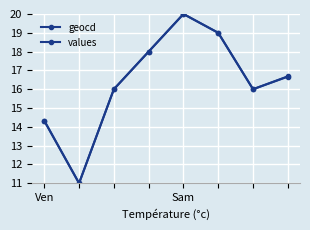

How many categories are shown in the chart?

8